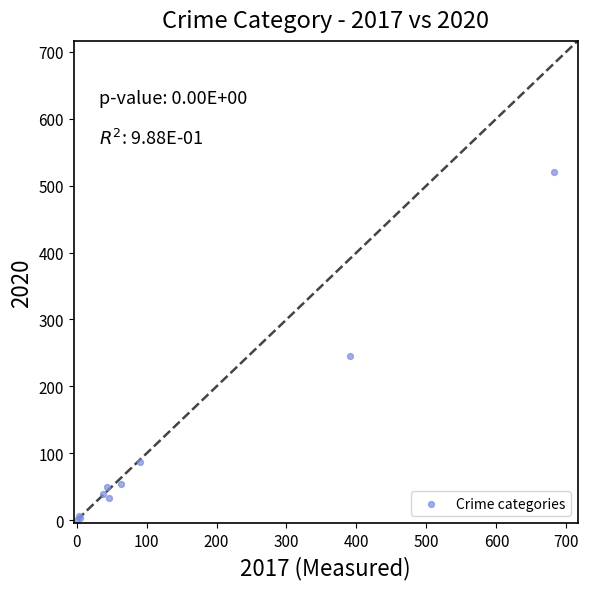

What Y value in the scatter plot is closest to 261?

245